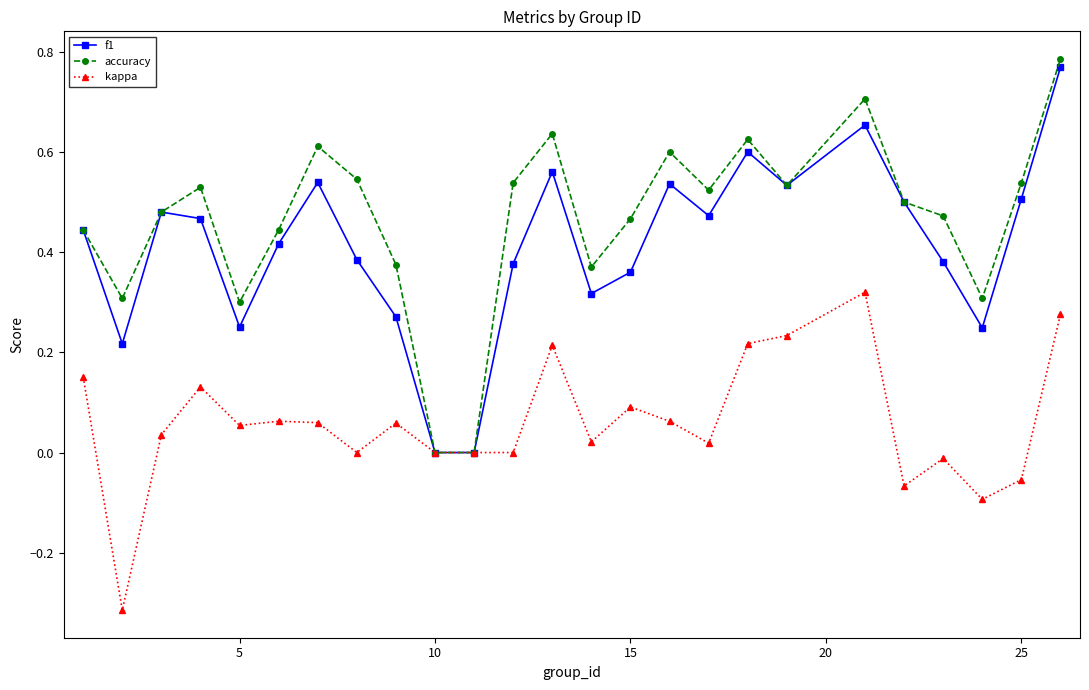

What are all the series names shown in the legend?

f1, accuracy, kappa